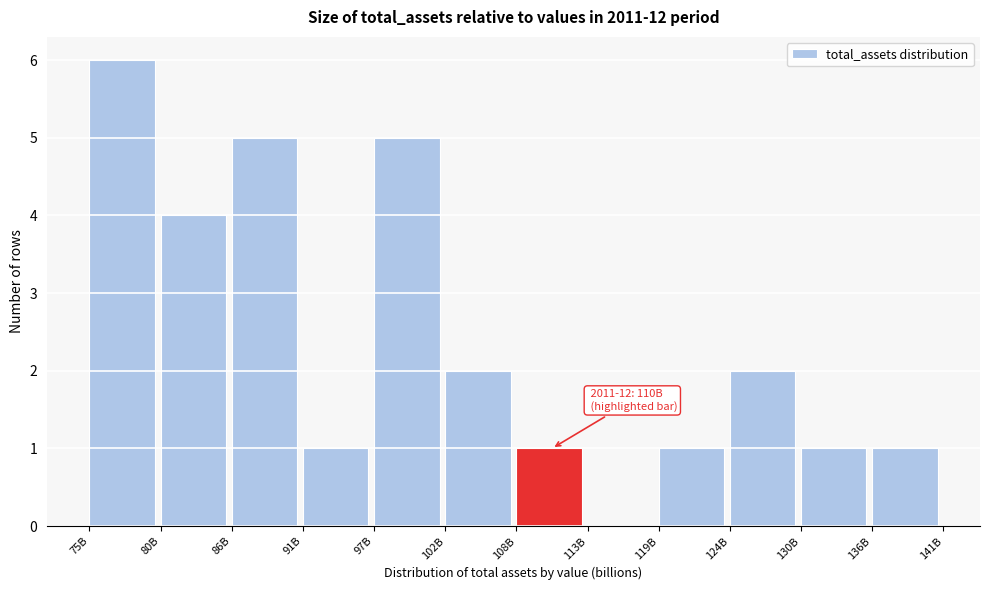

Reading left to right, what are all the values shown in this chart?

75B=6	80B=4	86B=5	91B=1	97B=5	102B=2	108B=1	113B=0	119B=1	124B=2	130B=1	136B=1